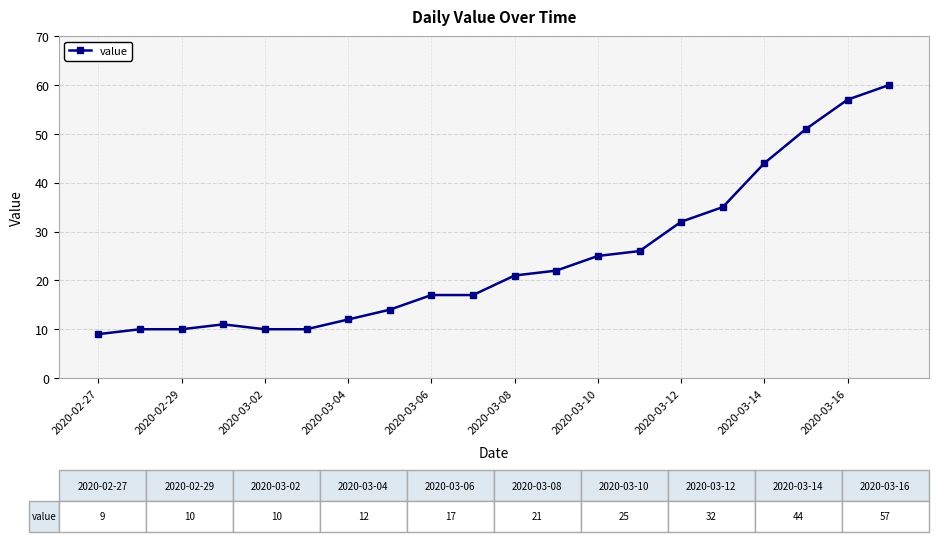

What is the maximum value shown in the chart?

60